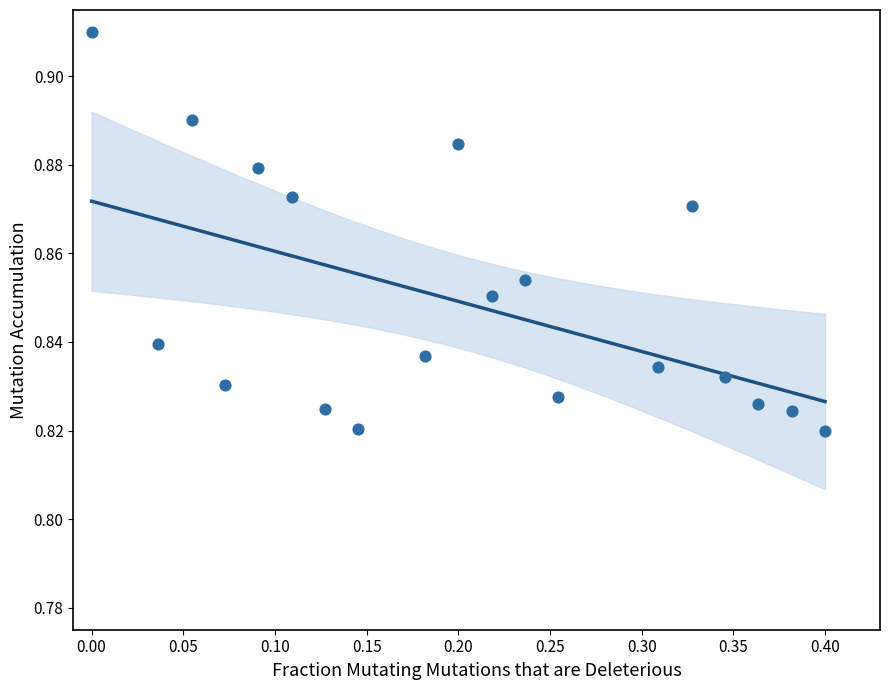

What is the range of X values (max minus min)?

0.4